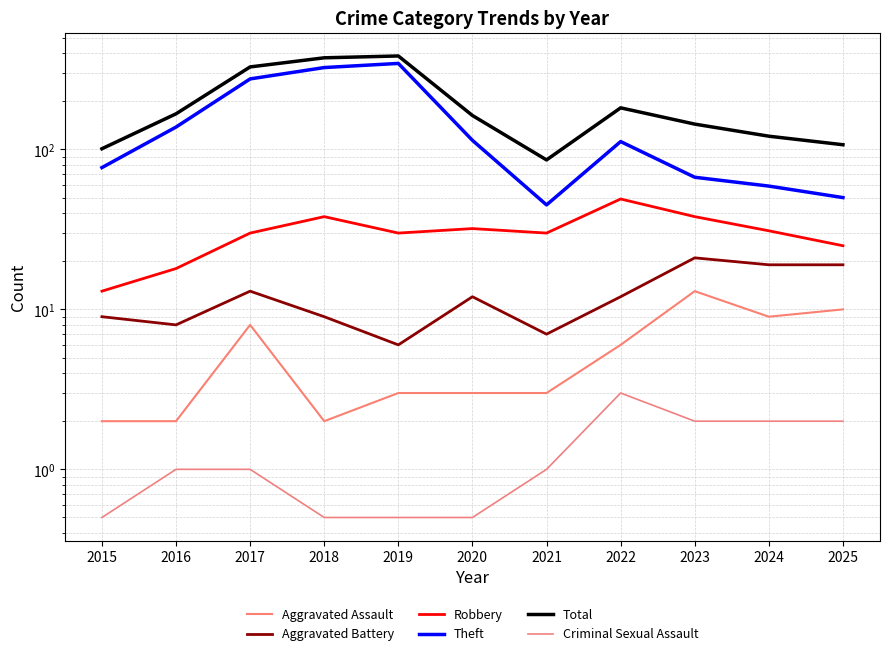

How many data points does each series have?

11